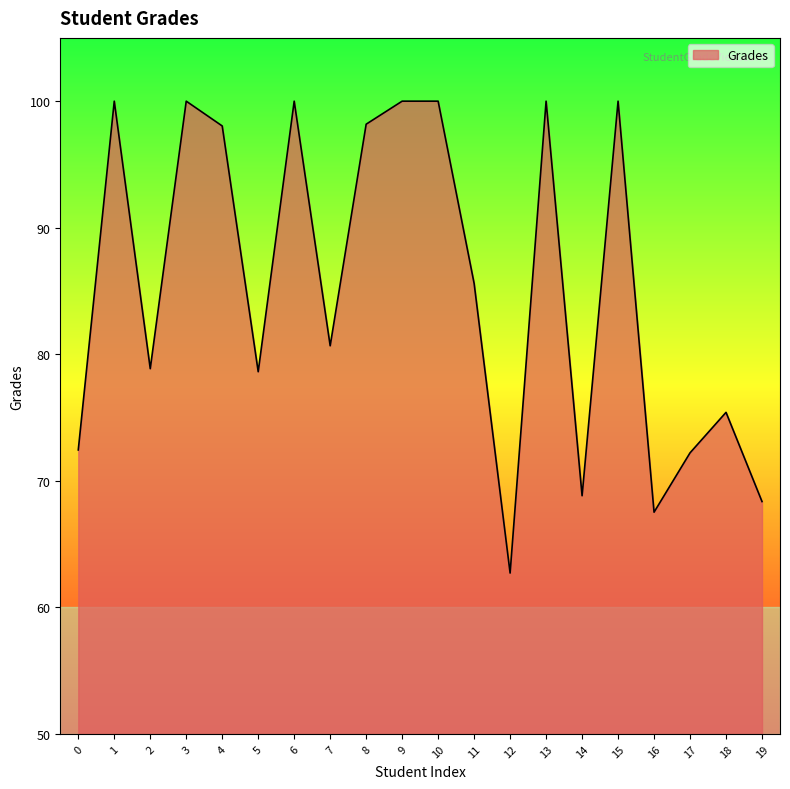

At which category does the data reach its first local peak?

1